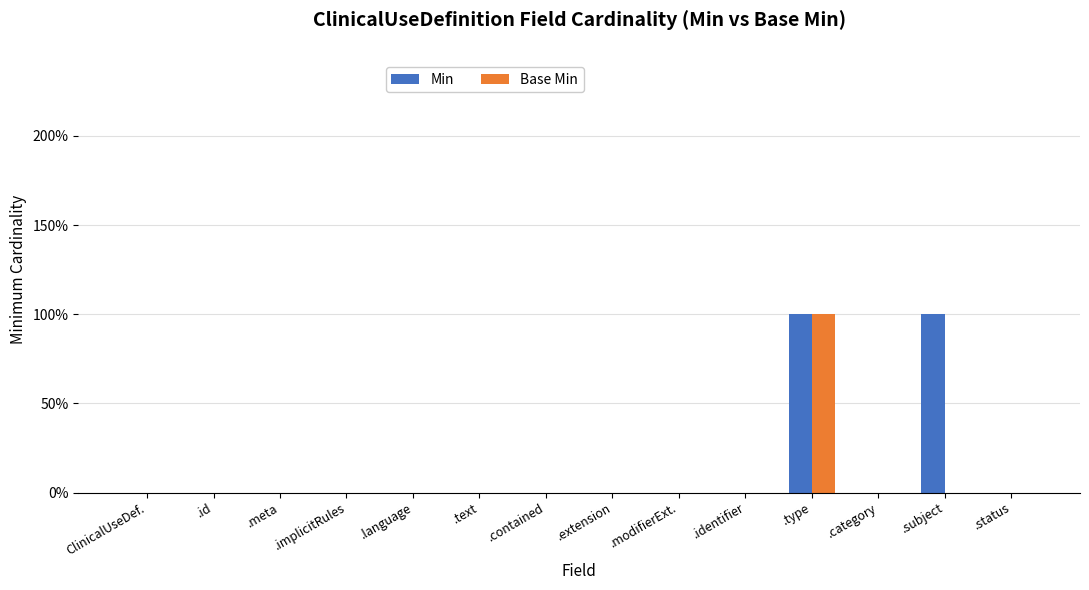

What position from the left is .extension?

8